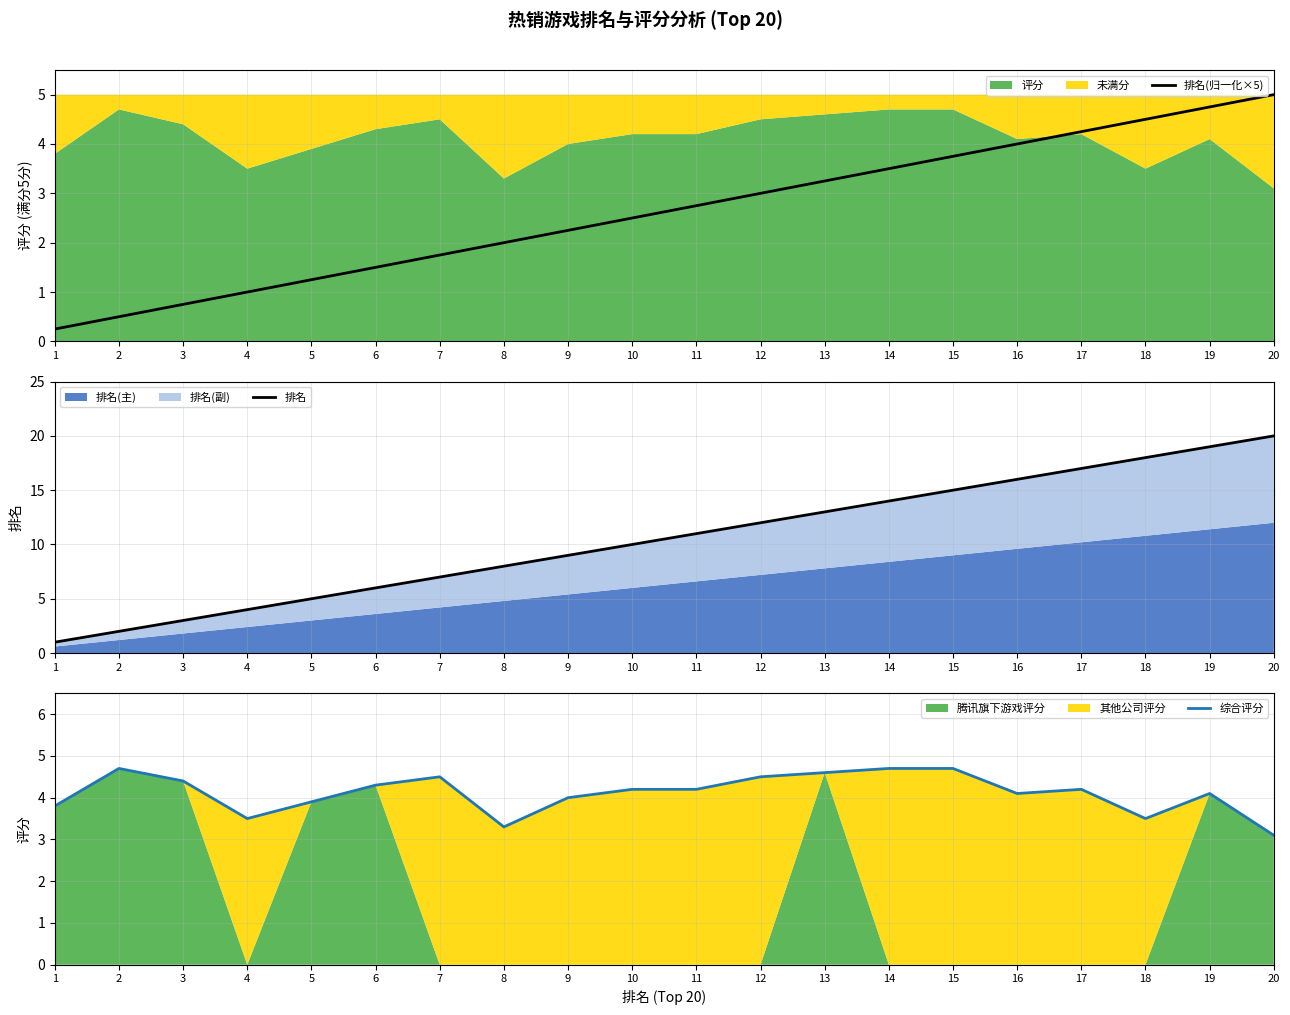

What is the approximate value of 排名 at 13?

13.0